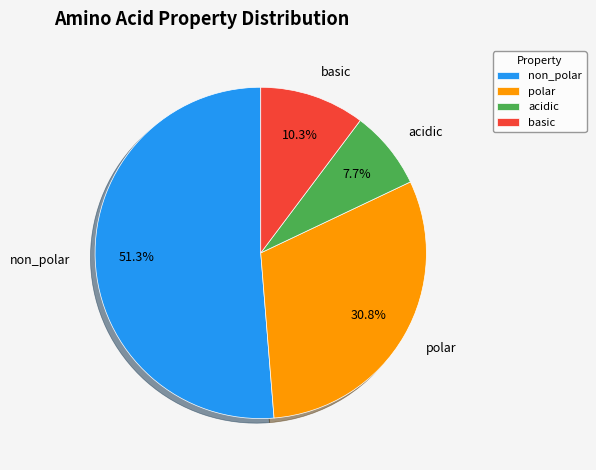

Does non_polar account for over 50% of the chart?

Yes